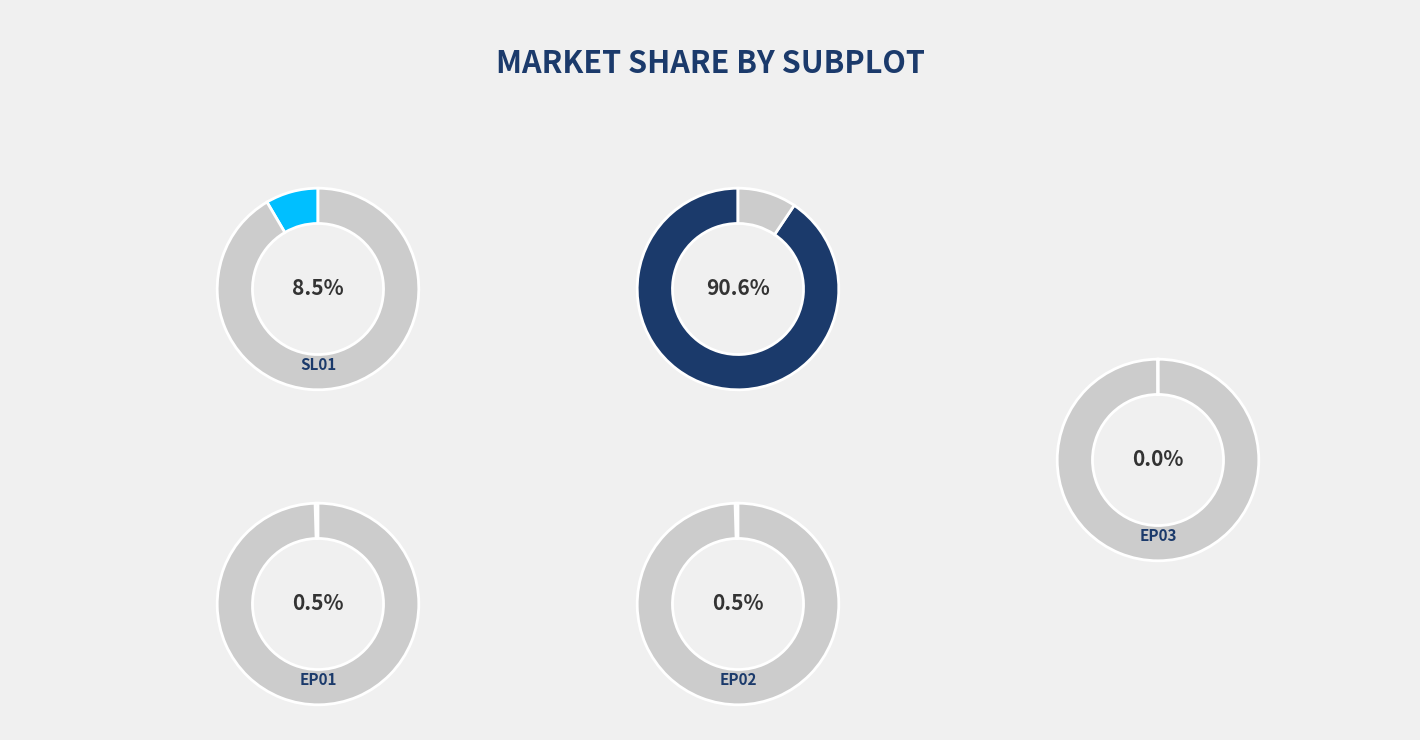

Does EP01 (P17) represent more than half of the total?

No